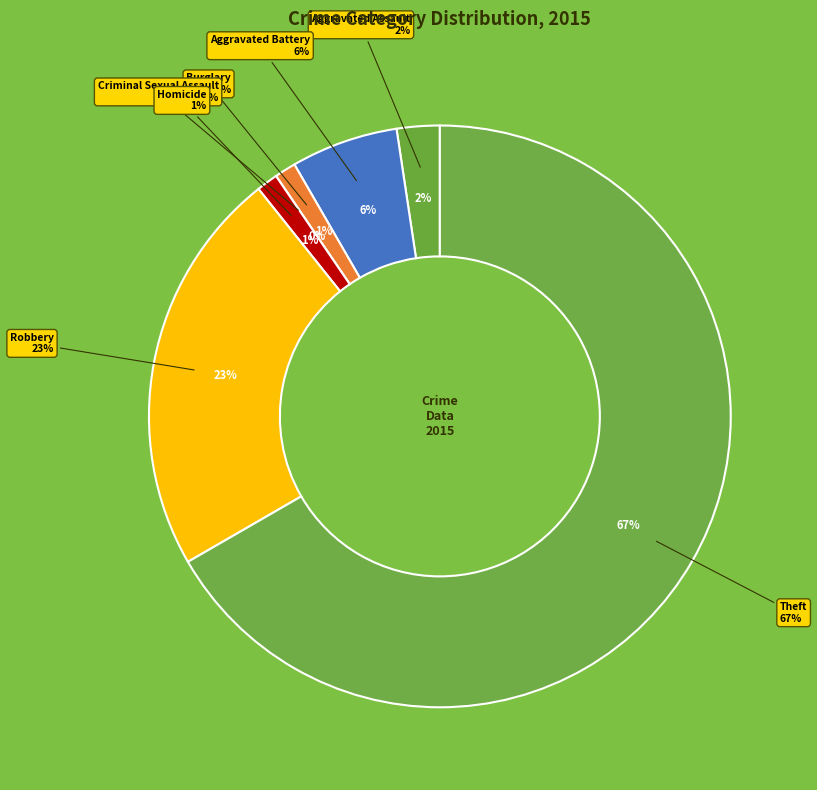

To the nearest percent, what is the average slice percentage?

14%